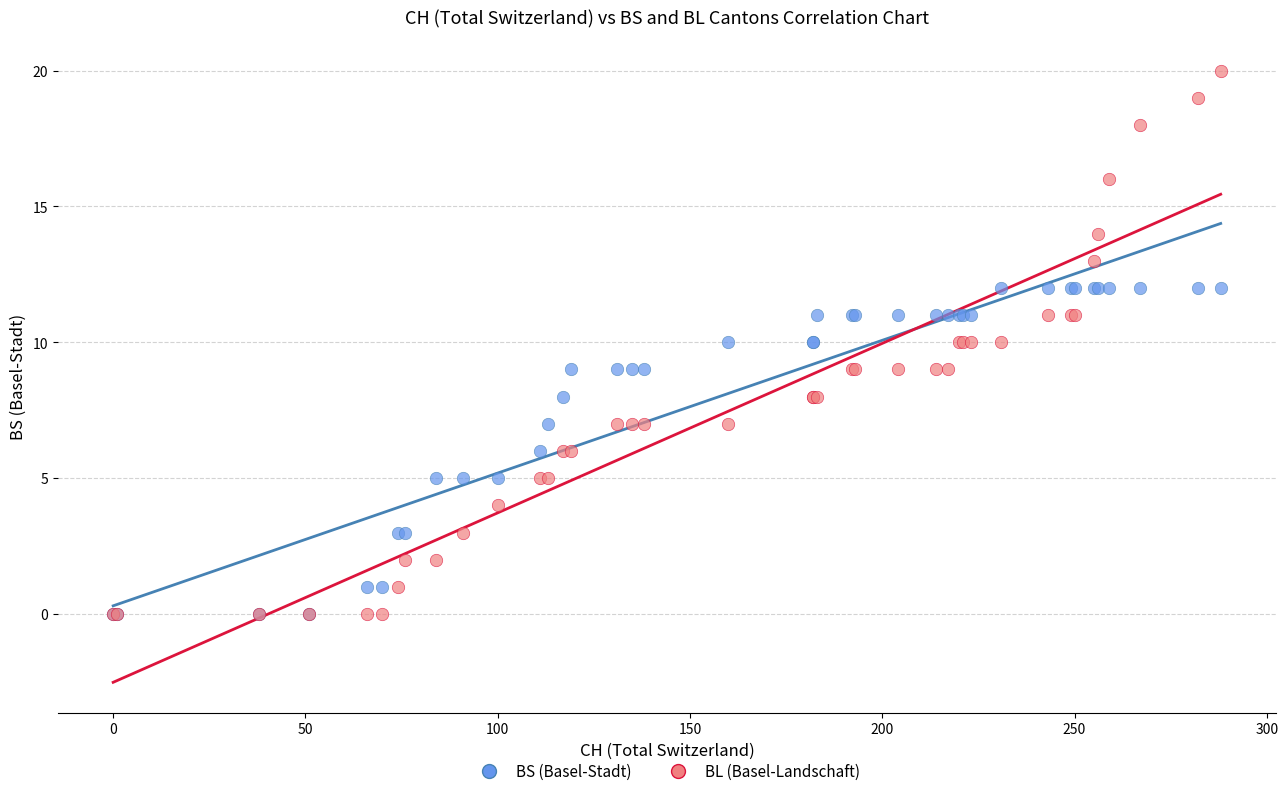

Which series reaches the maximum Y coordinate?

BL (Basel-Landschaft)